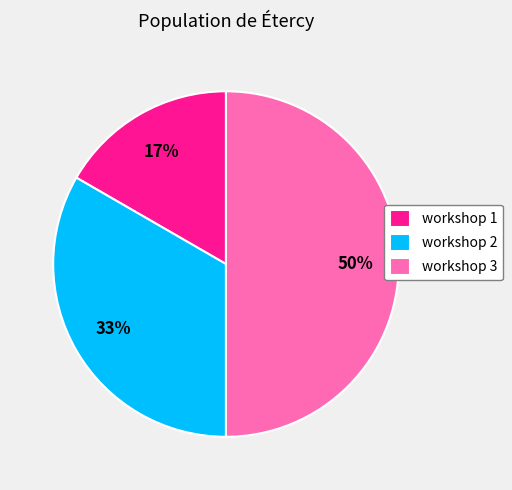

To the nearest percent, what is the difference between the largest and smallest slice percentages?

33%